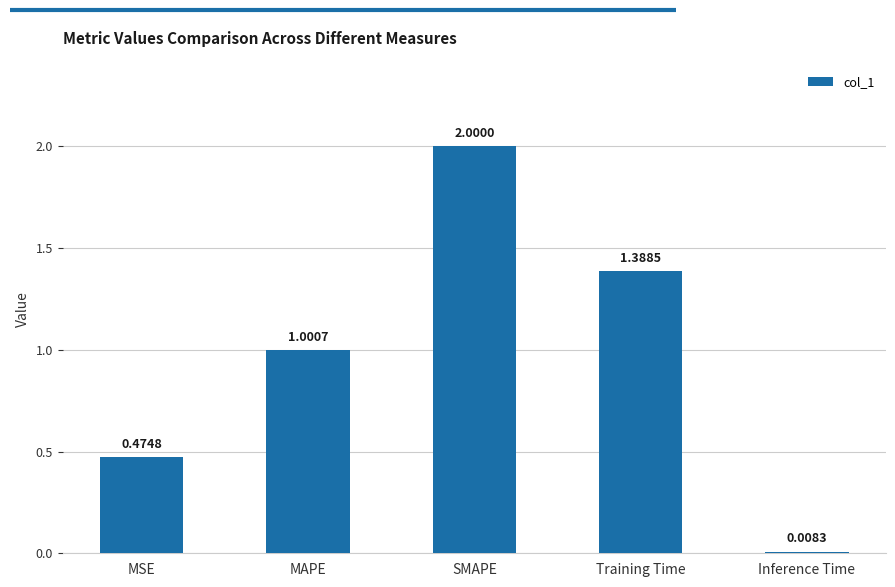

At which label does the data first exceed 1?

MAPE